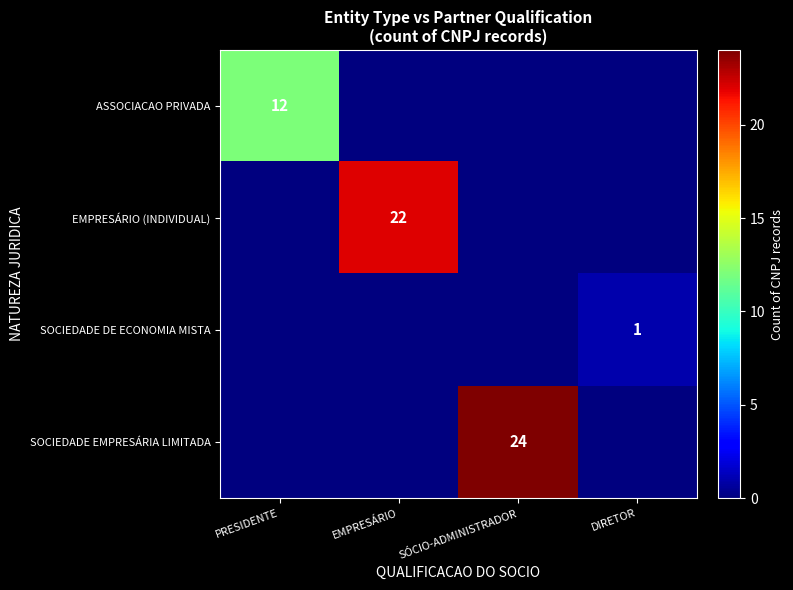

What is the difference between the highest and lowest values at PRESIDENTE?

12